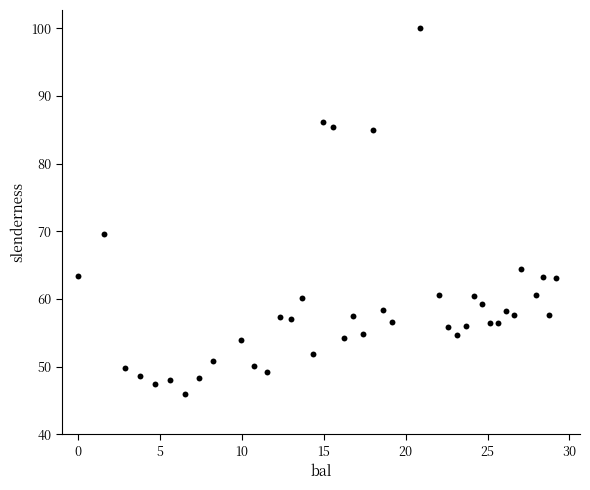

What Y value in the scatter plot is closest to 72?

69.6